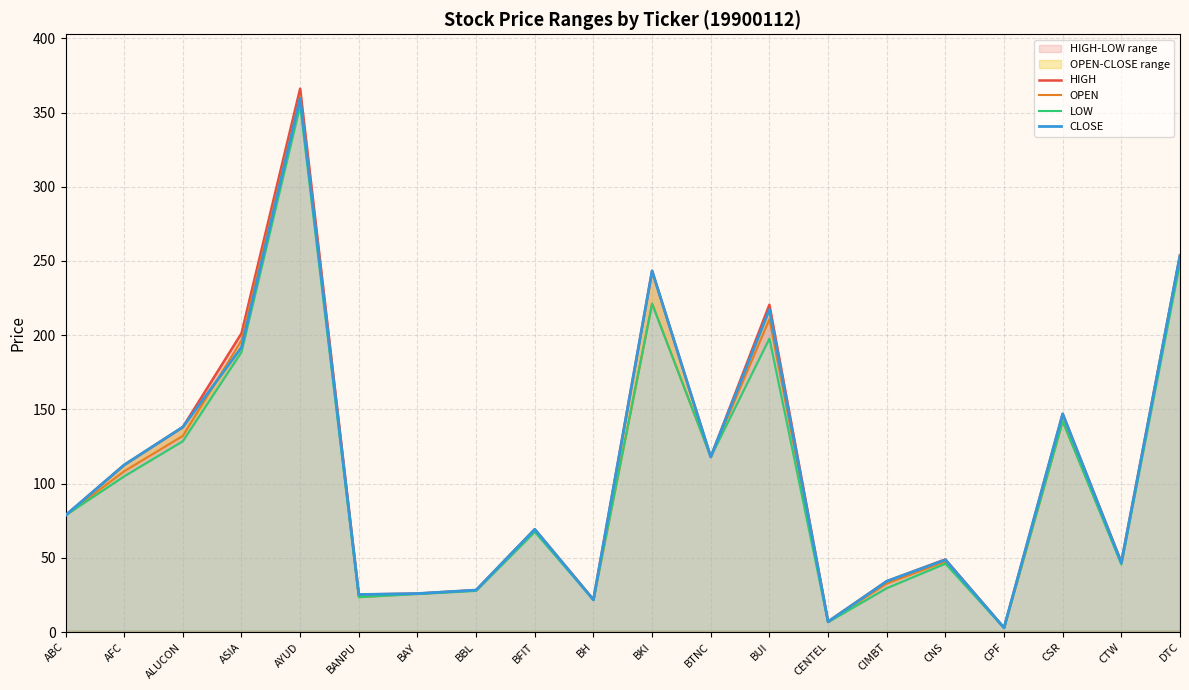

What value does the CLOSE series have at ALUCON?

138.1